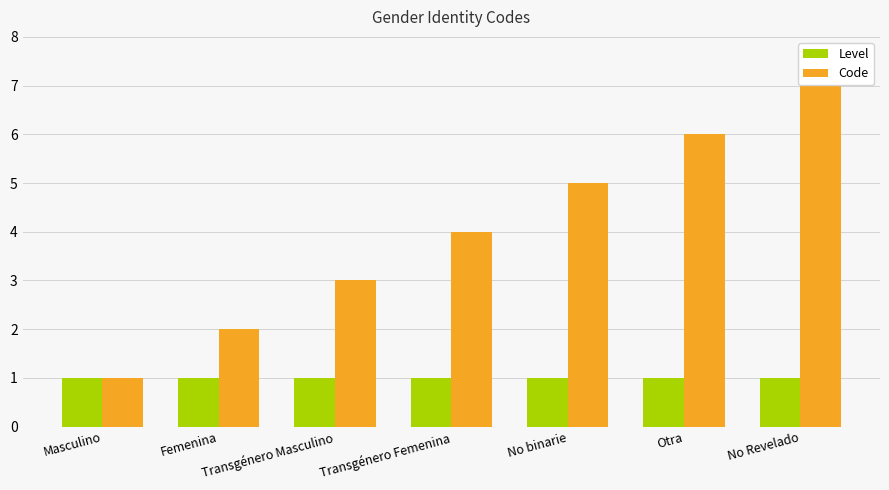

List the series in order of their overall mean, lowest first.

Level, Code